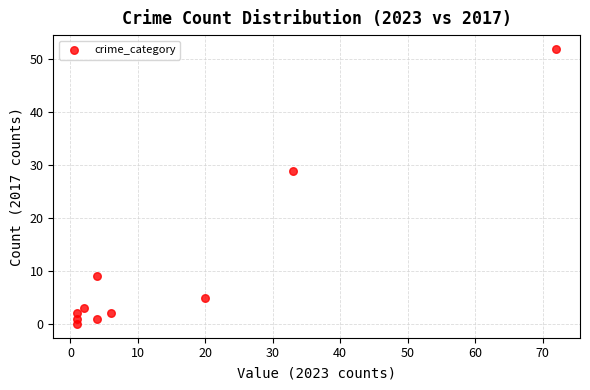

What Y value in the scatter plot is closest to 26?

29